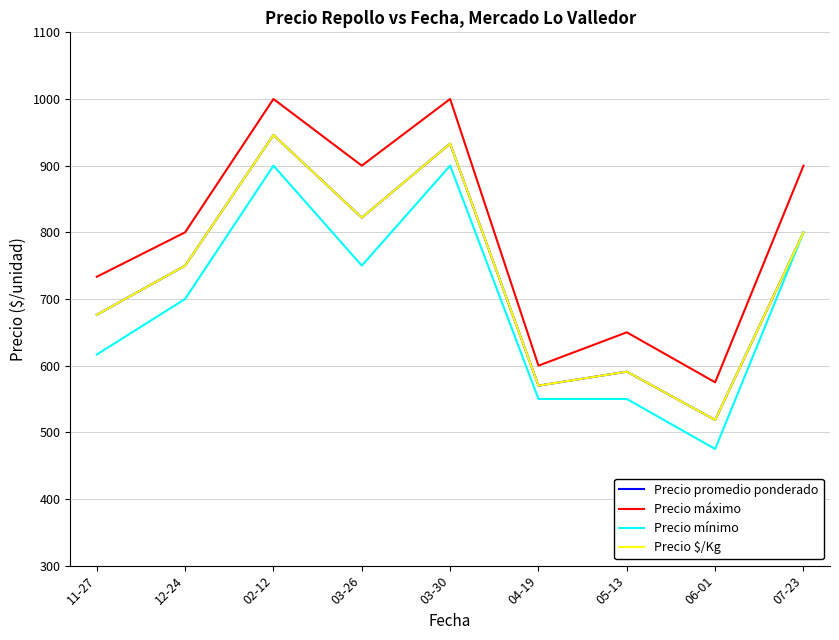

What is the greatest value displayed?

1000.0